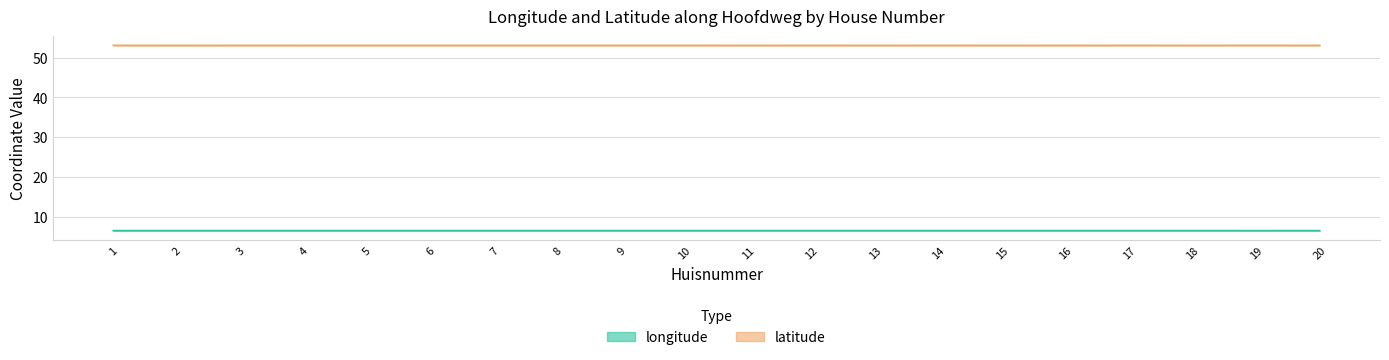

At which label is longitude closest to 6?

19